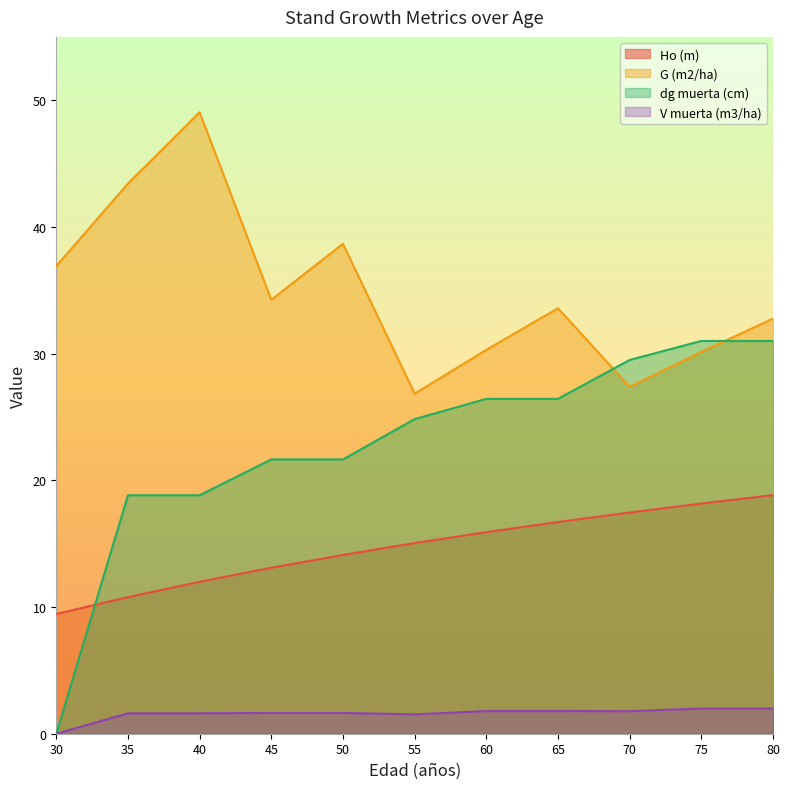

What are all the series names shown in the legend?

Ho (m), G (m2/ha), dg muerta (cm), V muerta (m3/ha)